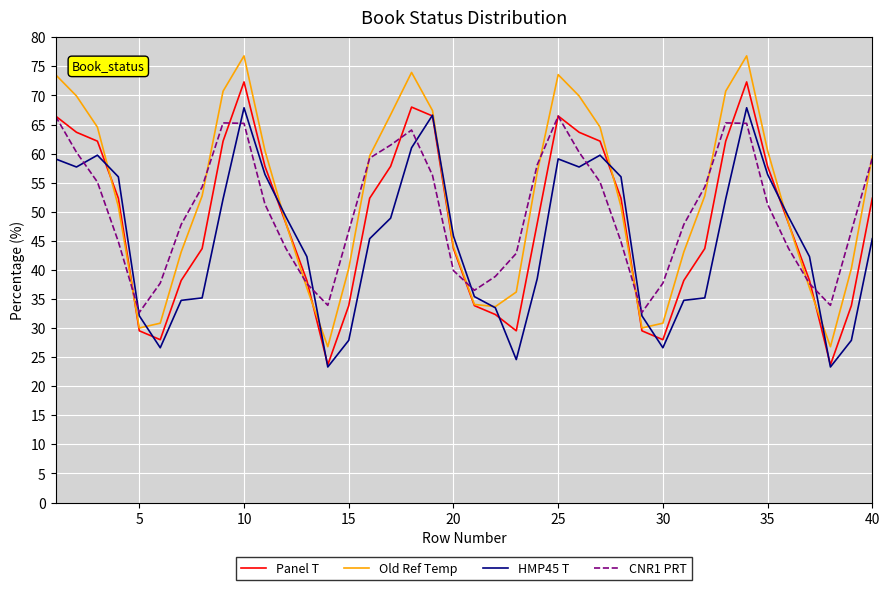

What is the minimum value shown in the chart?

23.3